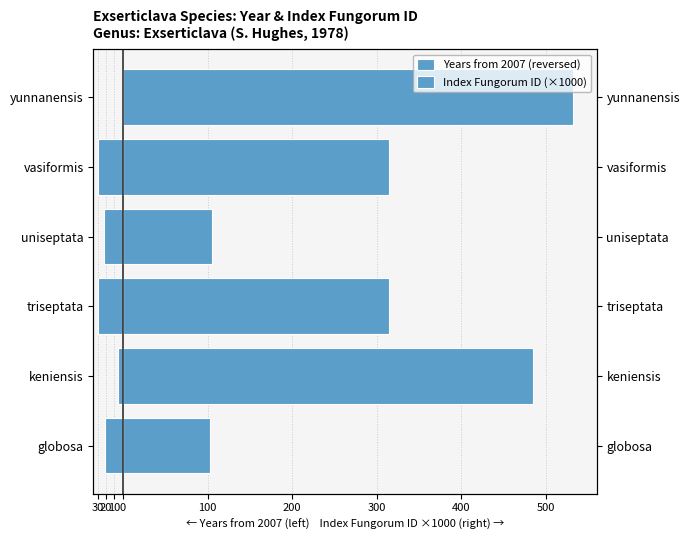

What is the smallest value displayed?

-29.0